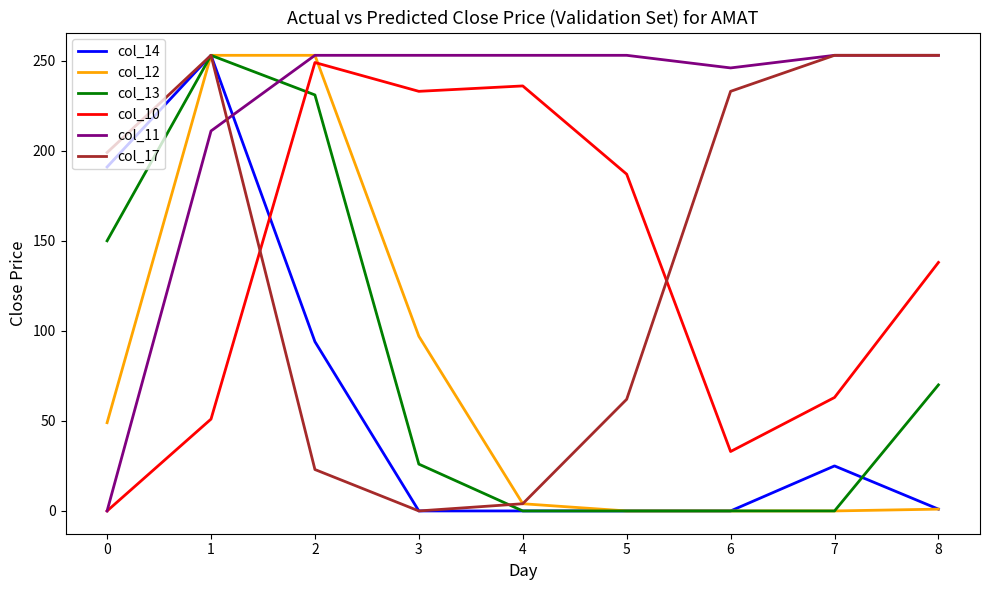

What are all the series names shown in the legend?

col_14, col_12, col_13, col_10, col_11, col_17